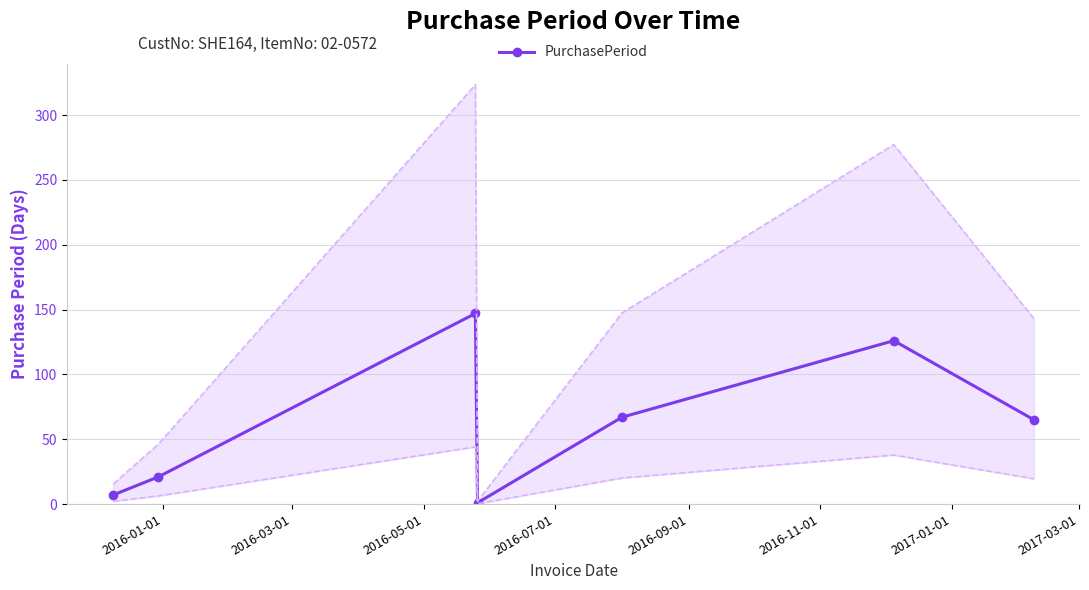

Reading left to right, transcribe all the data shown in this chart.

7	21	147	1	67	126	65